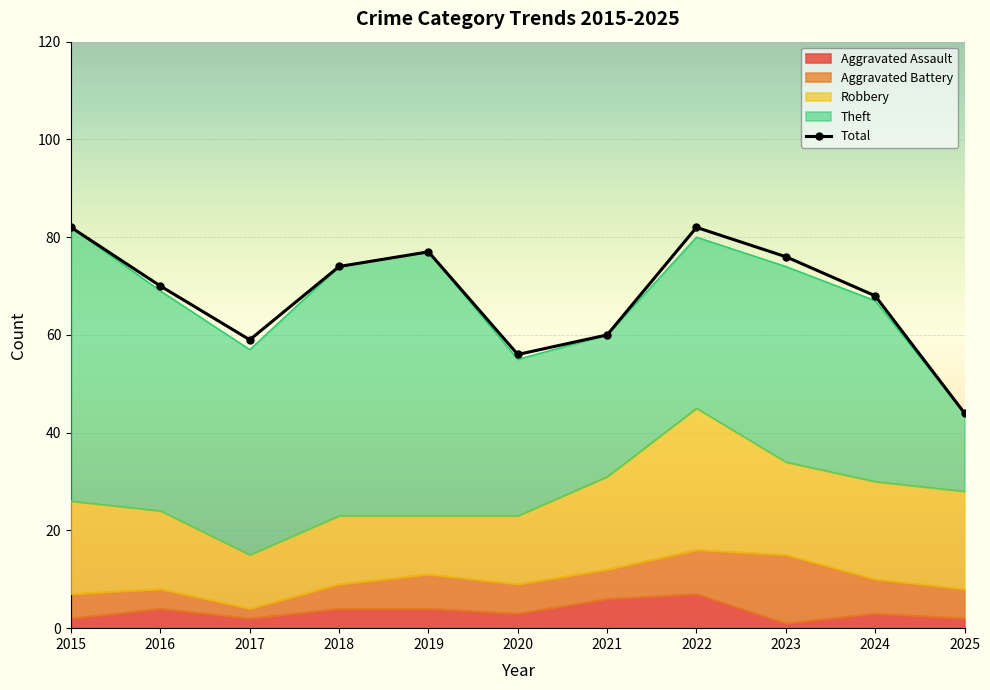

What is the change in value from 2015 to 2024?

-14